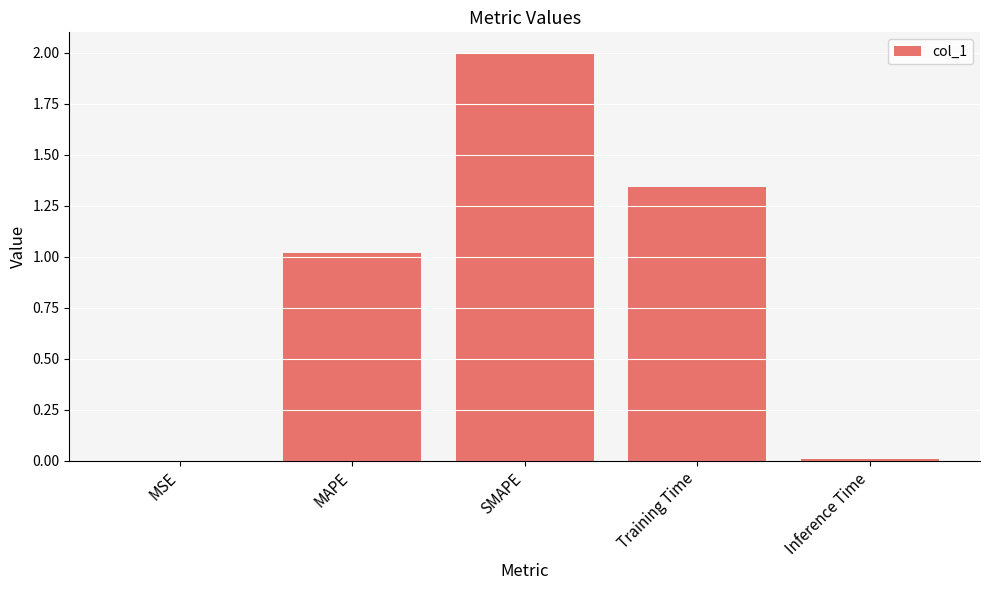

Are the bars horizontal?

No